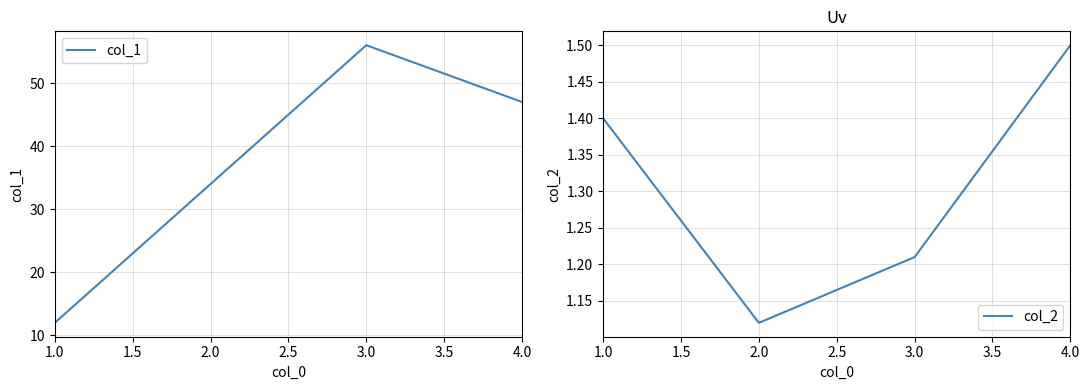

Reading right to left, what are all the values shown in this chart?

col_1: 47.0	56.0	34.0	12.0
col_2: 1.5	1.2	1.1	1.4